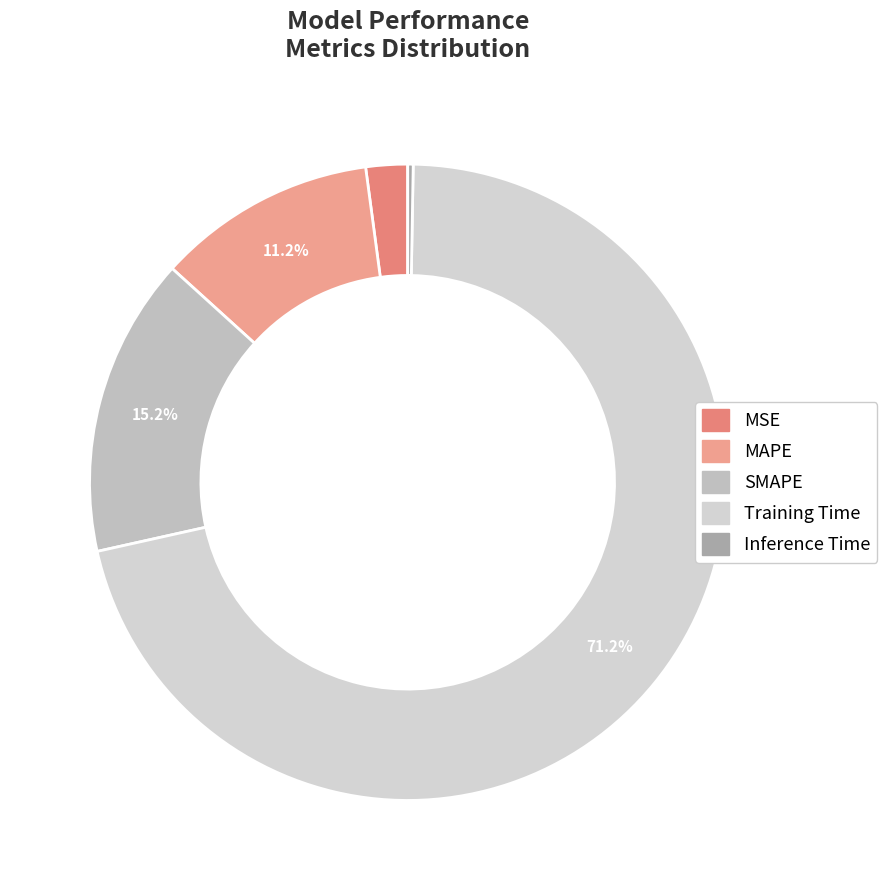

What is the smallest slice in the pie chart?

Inference Time